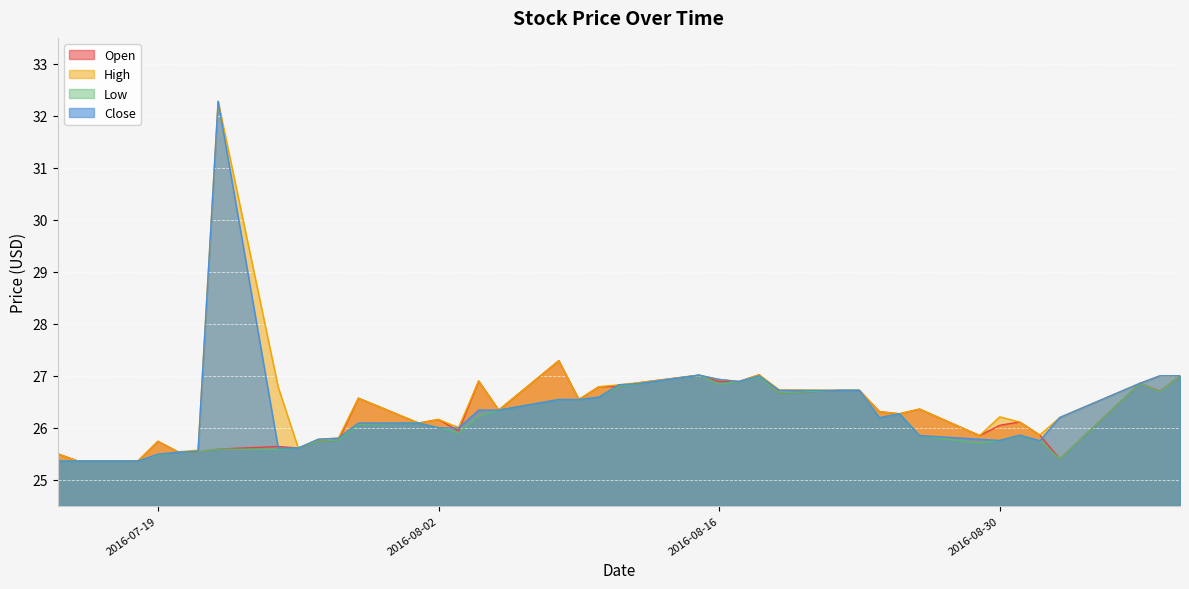

The value of Low at 2016-08-31 is 25.9. True or false?

True